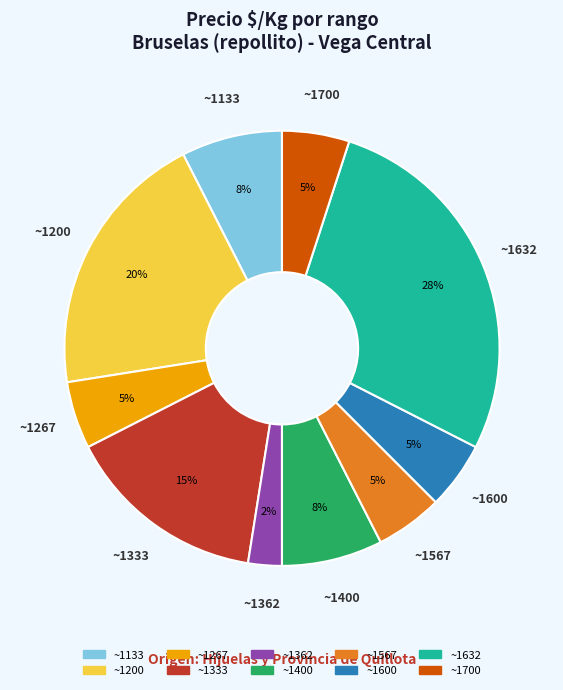

How many segments does this pie chart have?

10